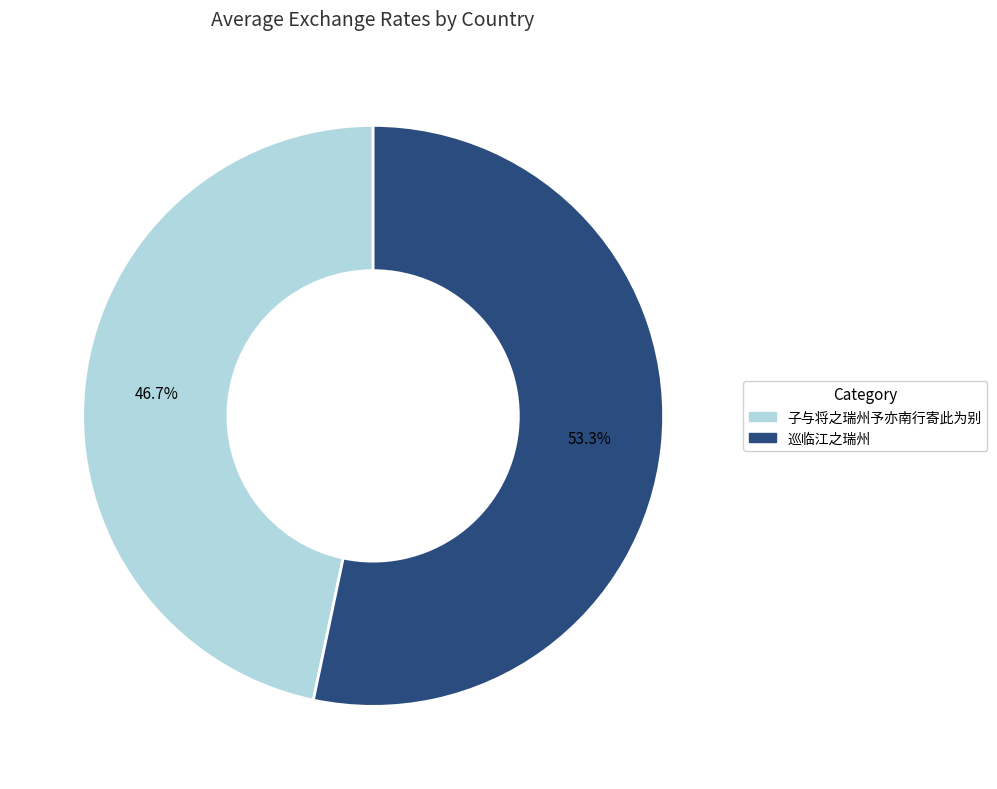

Is it true that 子与将之瑞州予亦南行寄此为别 is 61% of the pie?

False